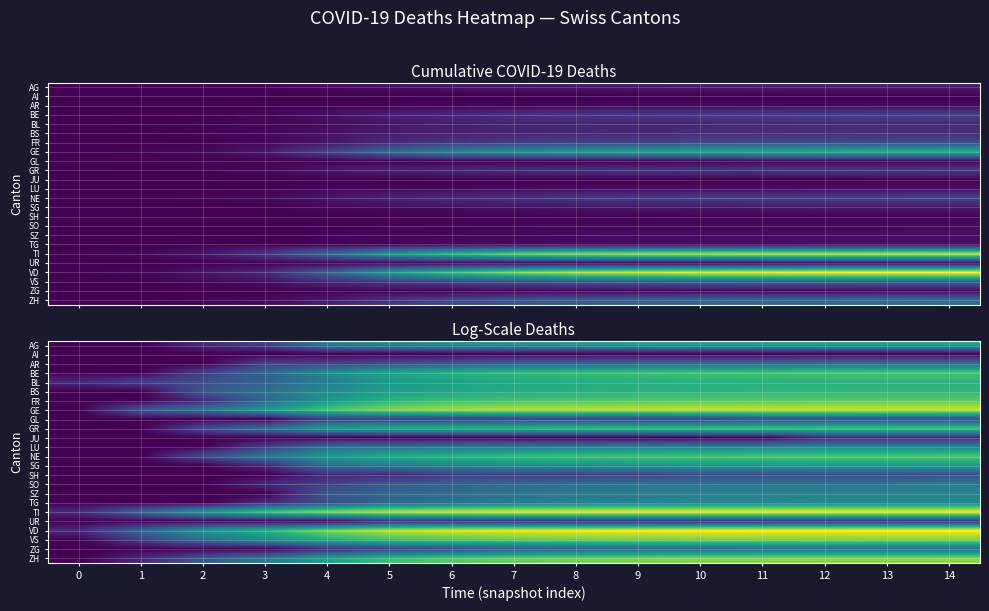

Count the number of data series in this chart.

24